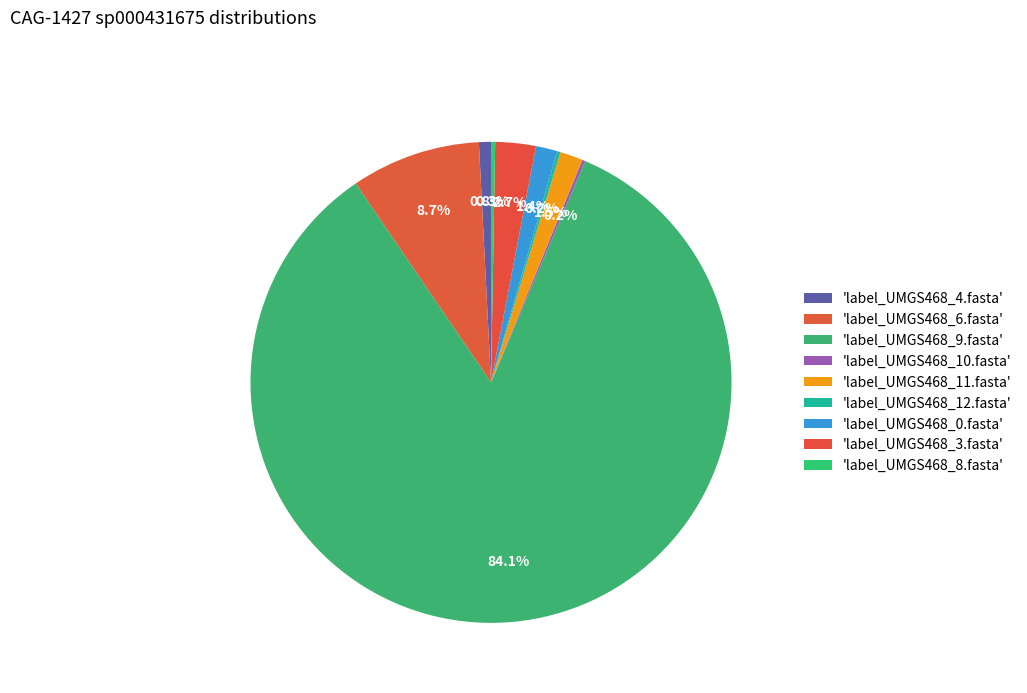

Does any single category account for the majority?

Yes